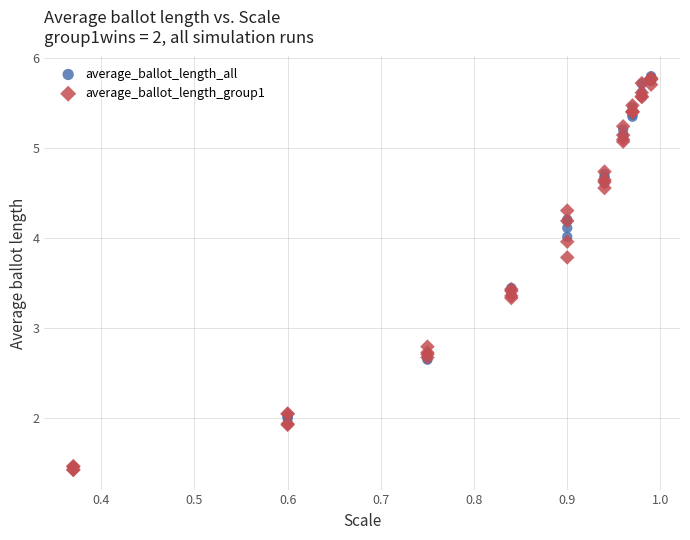

In the average_ballot_length_all series, what Y value is closest to 3?

2.7